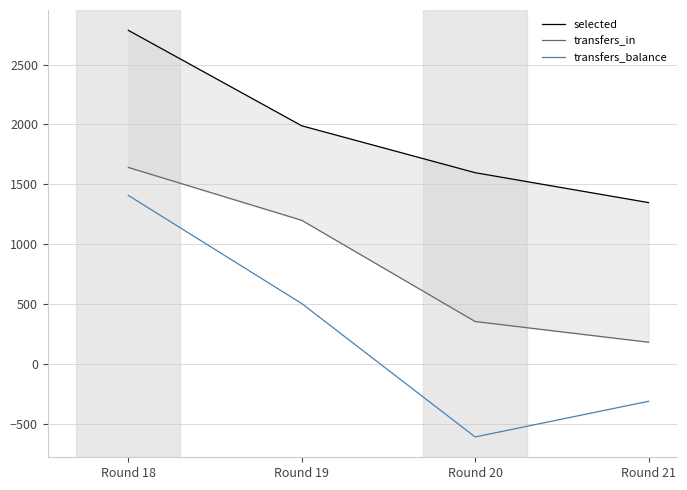

At Round 20, list the series in order from smallest to largest.

transfers_balance, transfers_in, selected